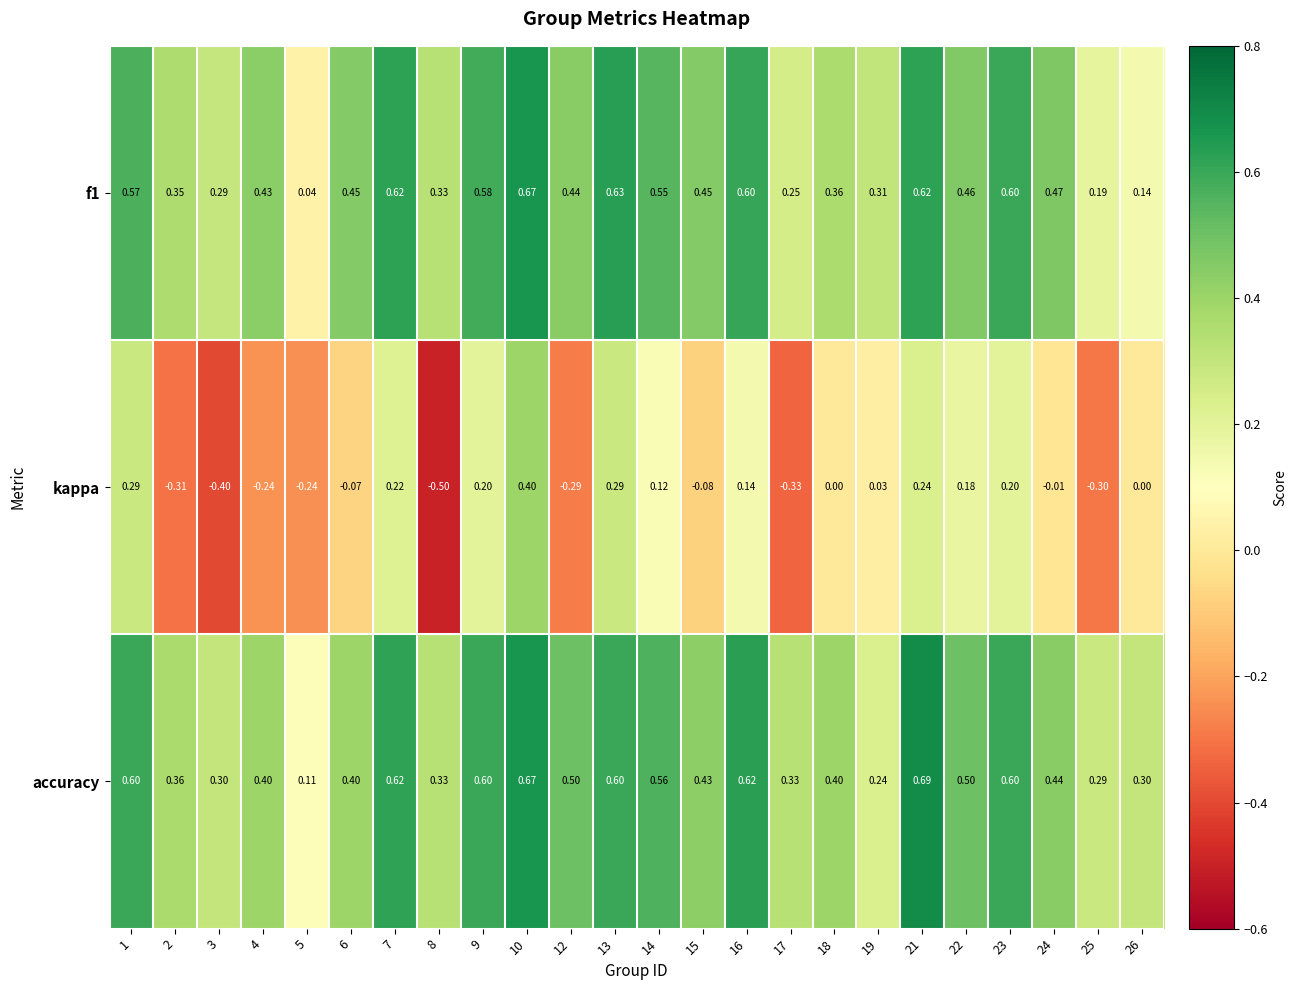

Which series has the widest spread of values?

kappa